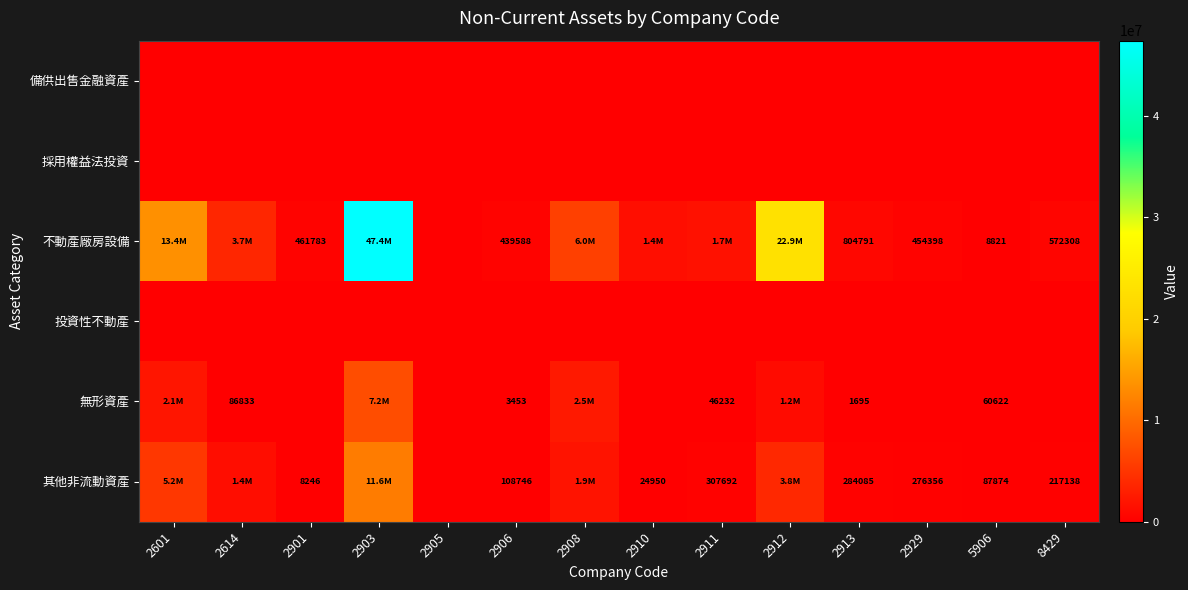

True or false: 無形資產 has a value of 46232 at 2911.

True